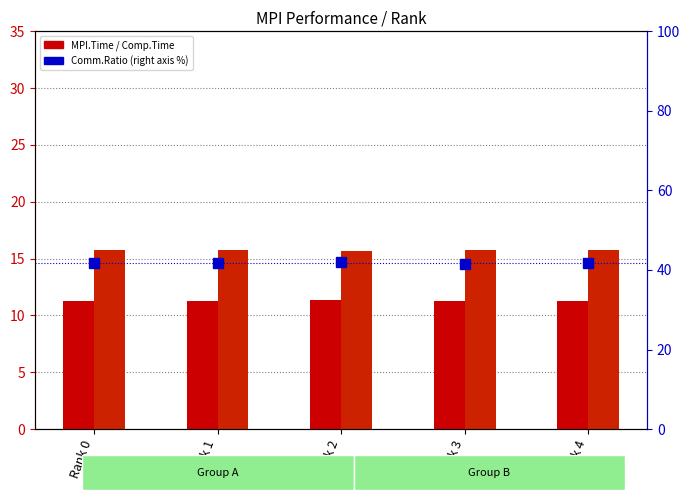

What is the value of the Comm.Ratio bar at the 4th from the left?

41.6